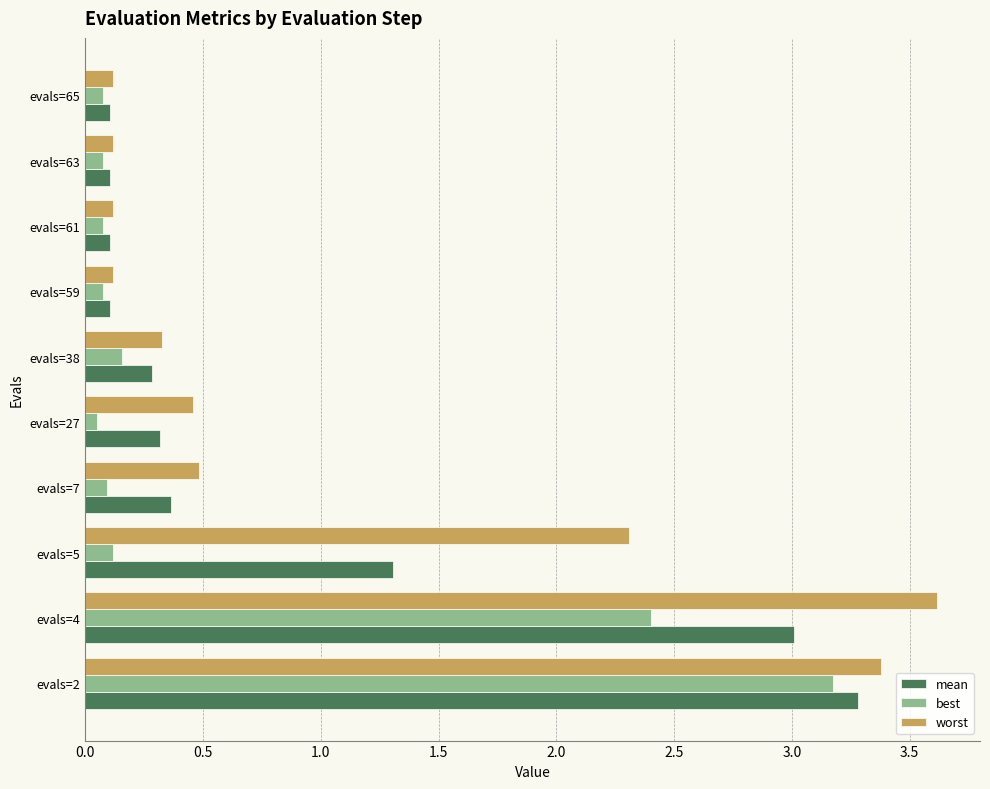

Which series changed the most between evals=5 and evals=38?

worst